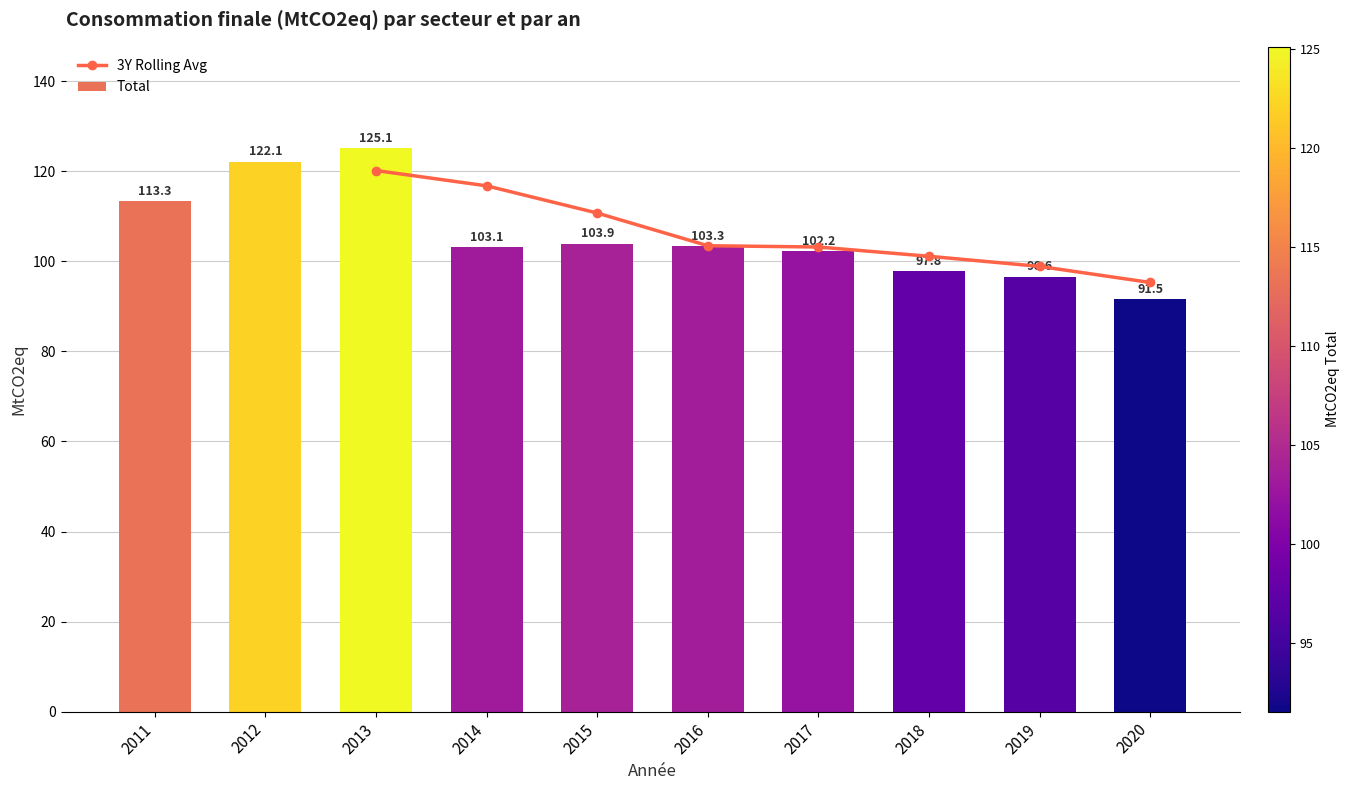

Between 2019 and 2017, which is larger?

2017